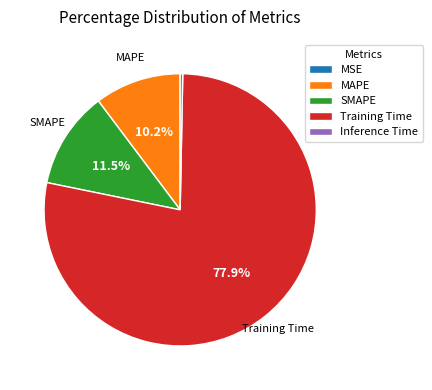

Does any single category account for the majority?

Yes